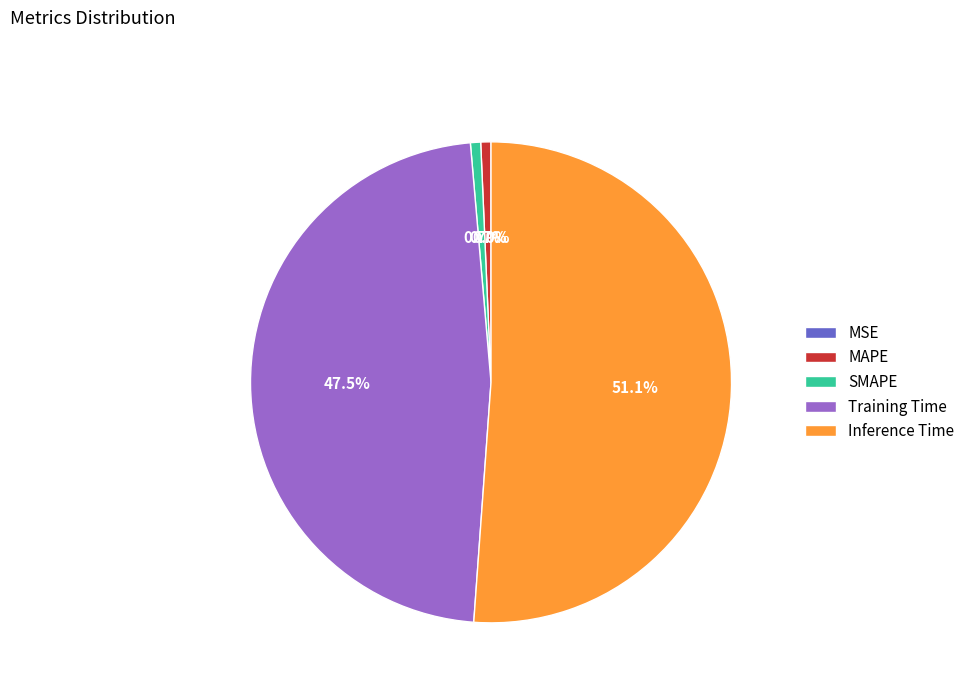

What portion of the pie excludes Training Time?

52.5%